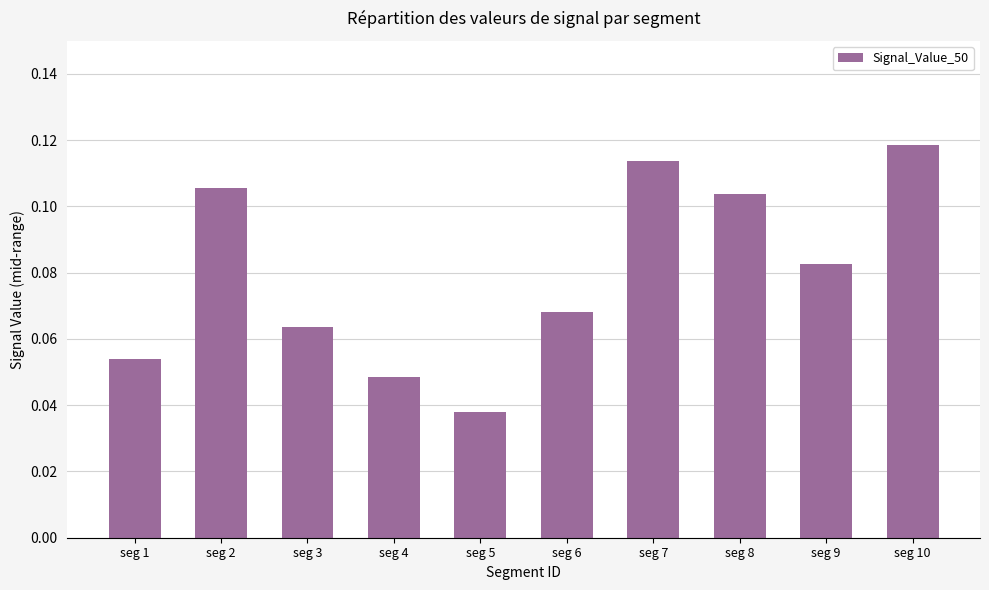

What is the change in value from seg 1 to seg 2?

+0.1